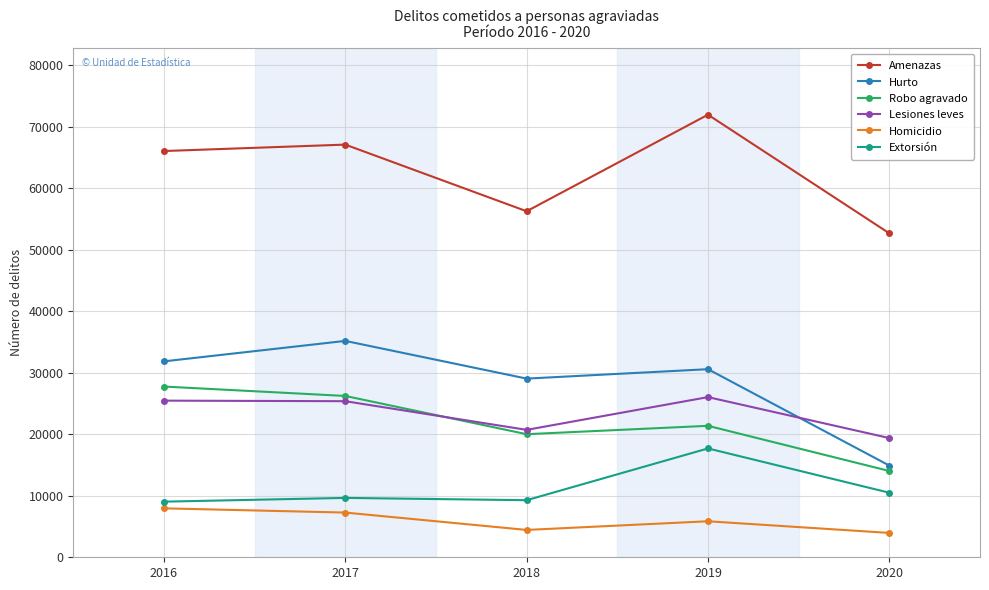

What is the smallest value displayed?

3960